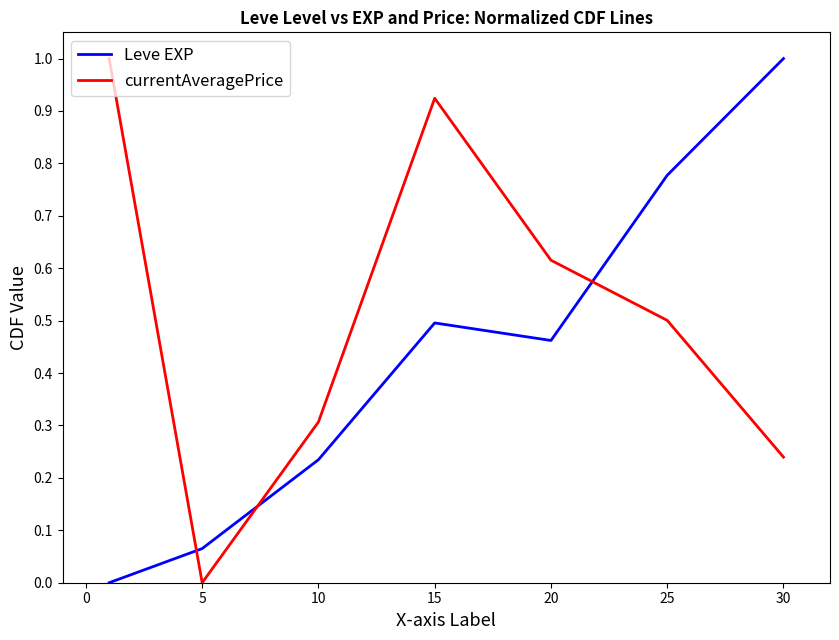

What is the highest value of the Leve EXP series?

1.0